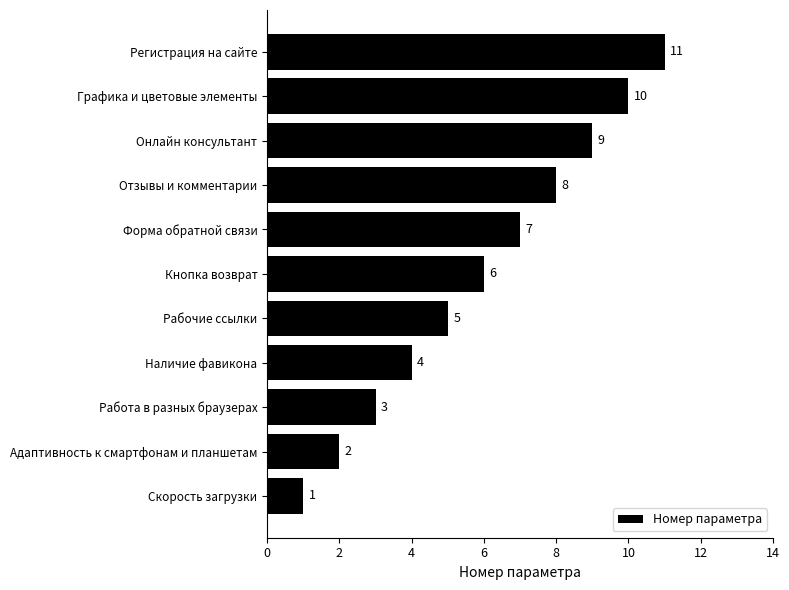

How many values are between 3 and 9?

7